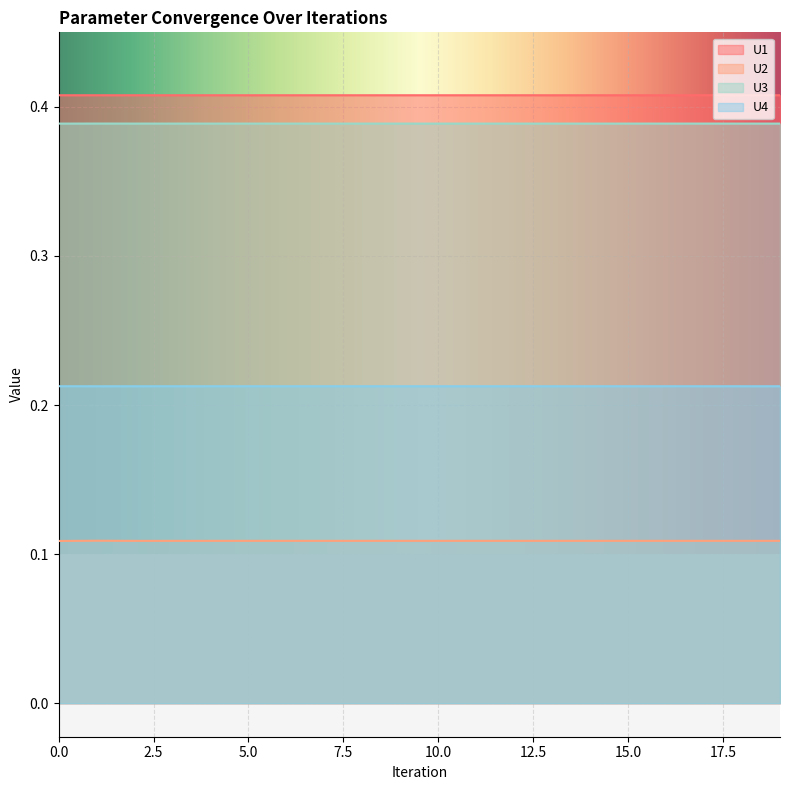

Which category has the highest value across all series?

1